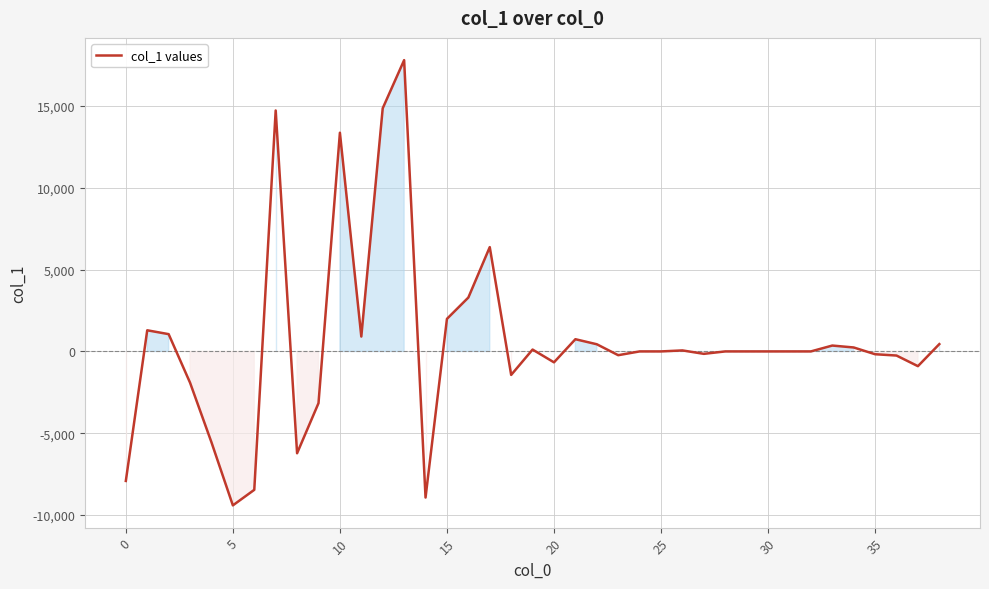

What is the greatest value displayed?

17791.2